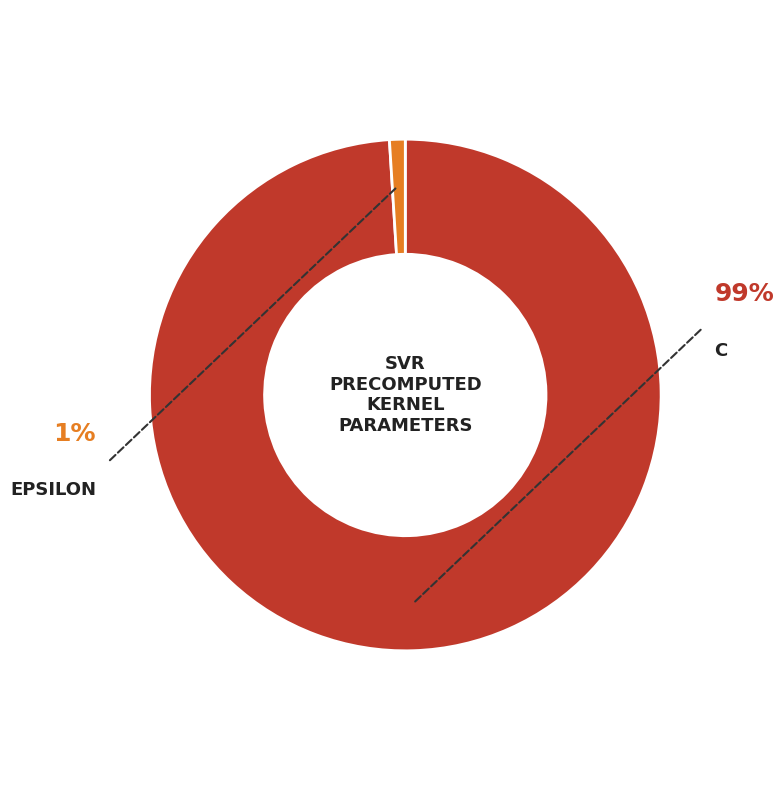

The epsilon slice represents 11% of the pie. True or false?

False